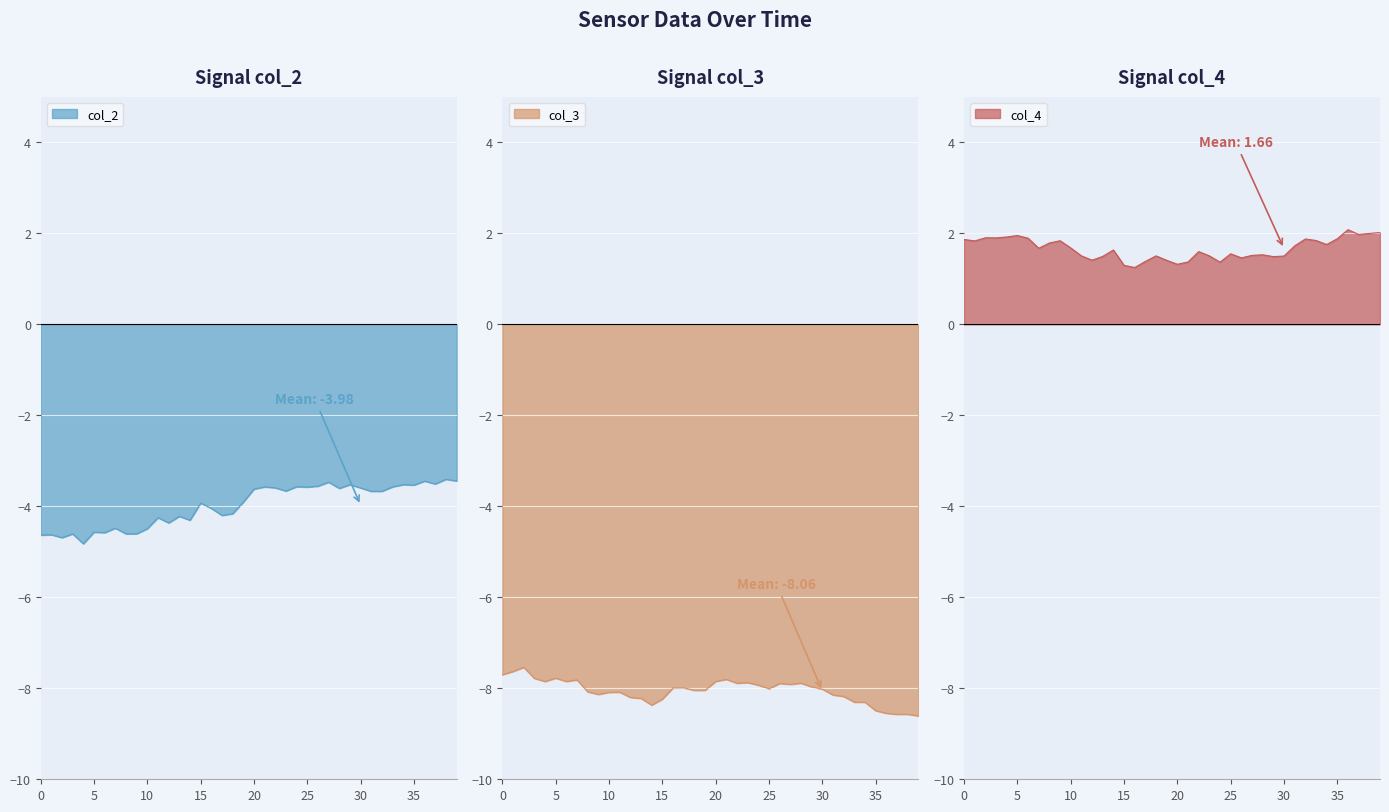

At which category does the chart reach its peak across all series?

36